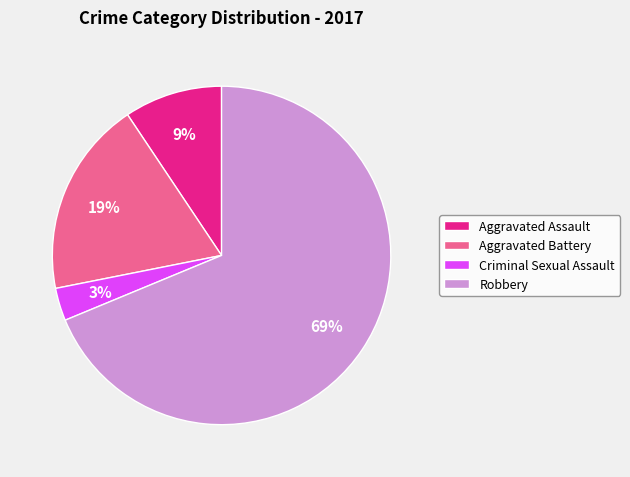

Which has a higher value, Aggravated Battery or Criminal Sexual Assault?

Aggravated Battery